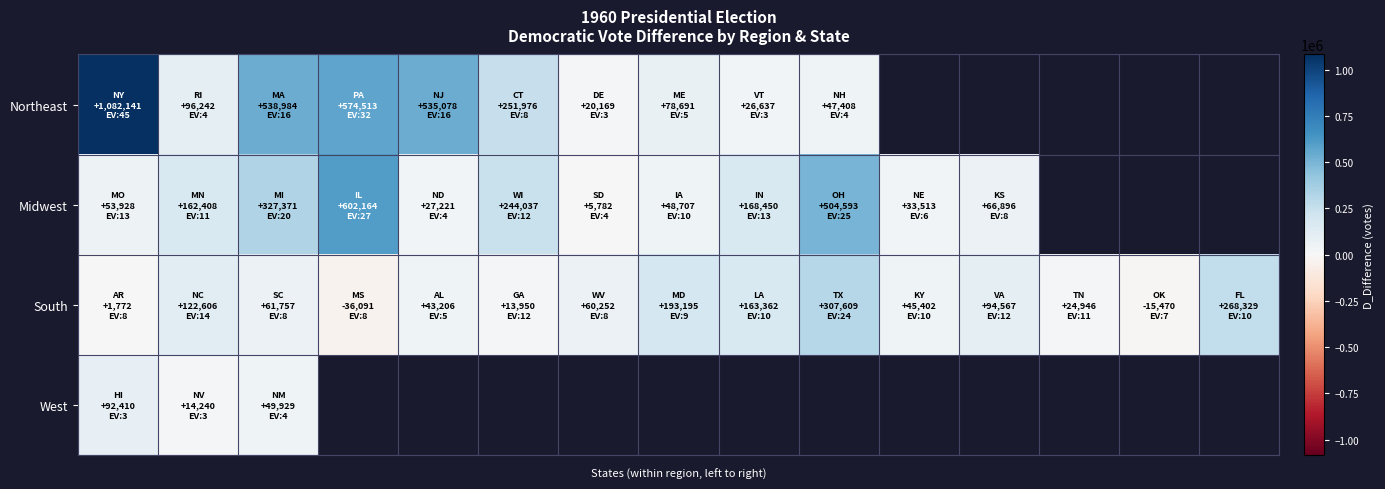

At how many categories does at least one series exceed 419597?

5